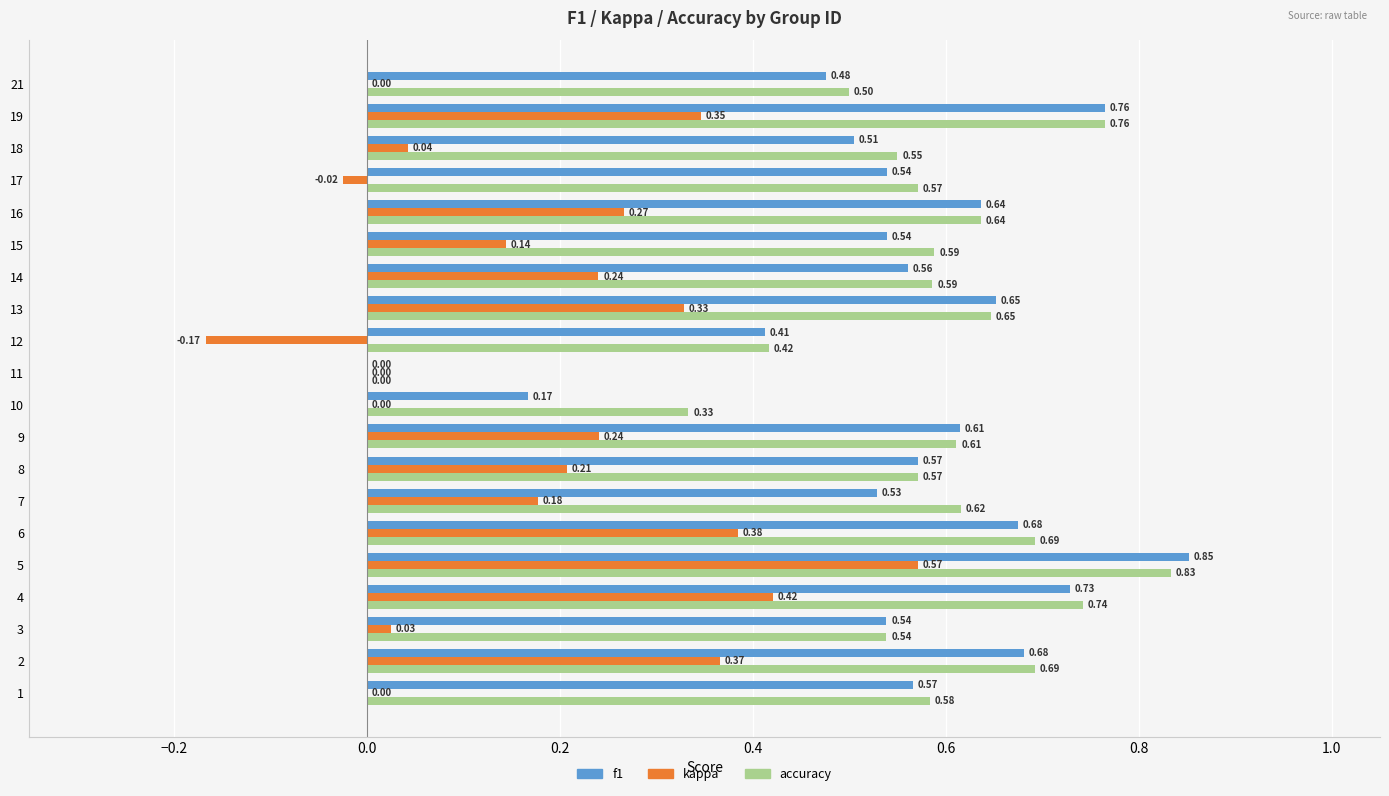

What is the sum of all kappa values?

3.6